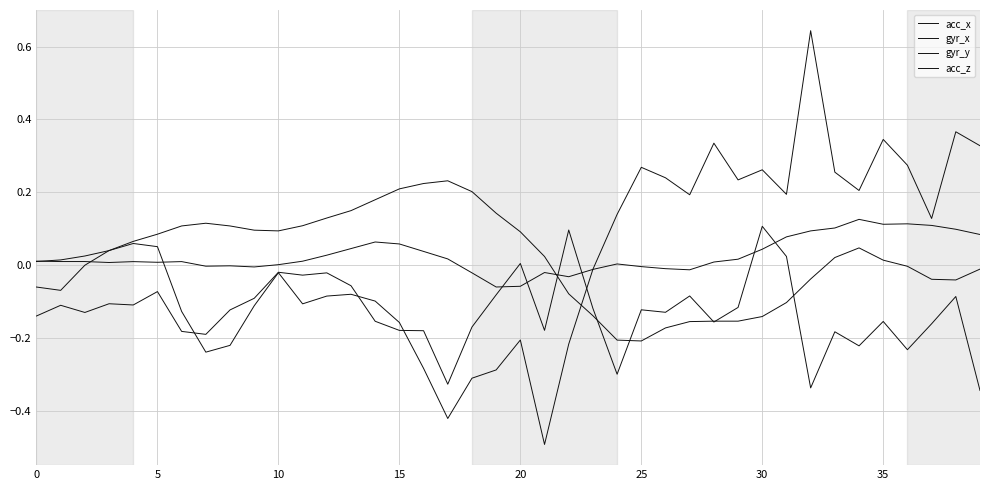

Does the chart have visible grid lines?

Yes